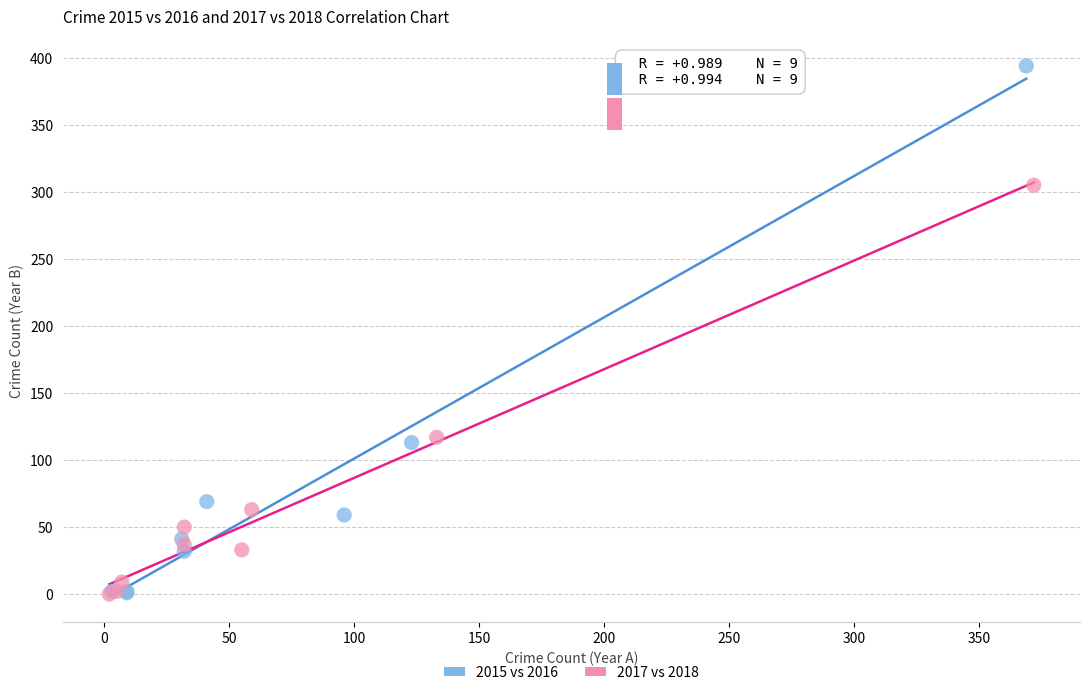

Which series has the largest Y range (max minus min)?

2015 vs 2016